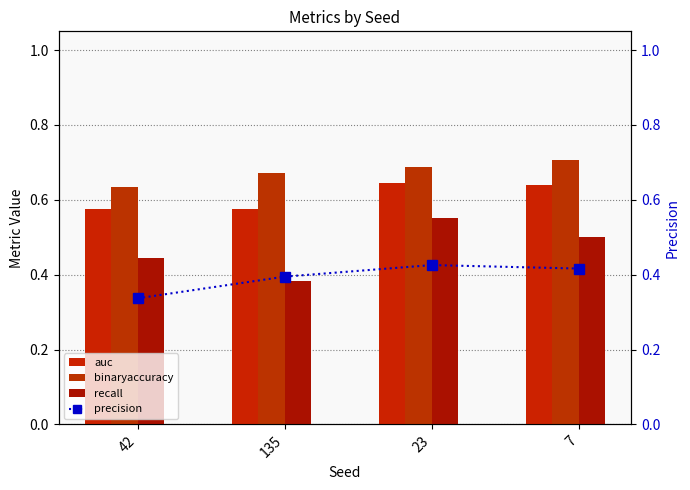

Is it true that precision equals 0.4 at 135?

True